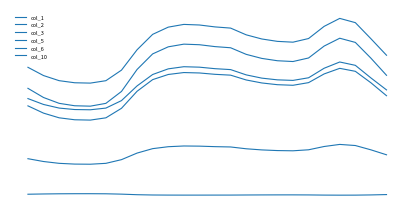

What is the average value of the col_5 series?

41.0